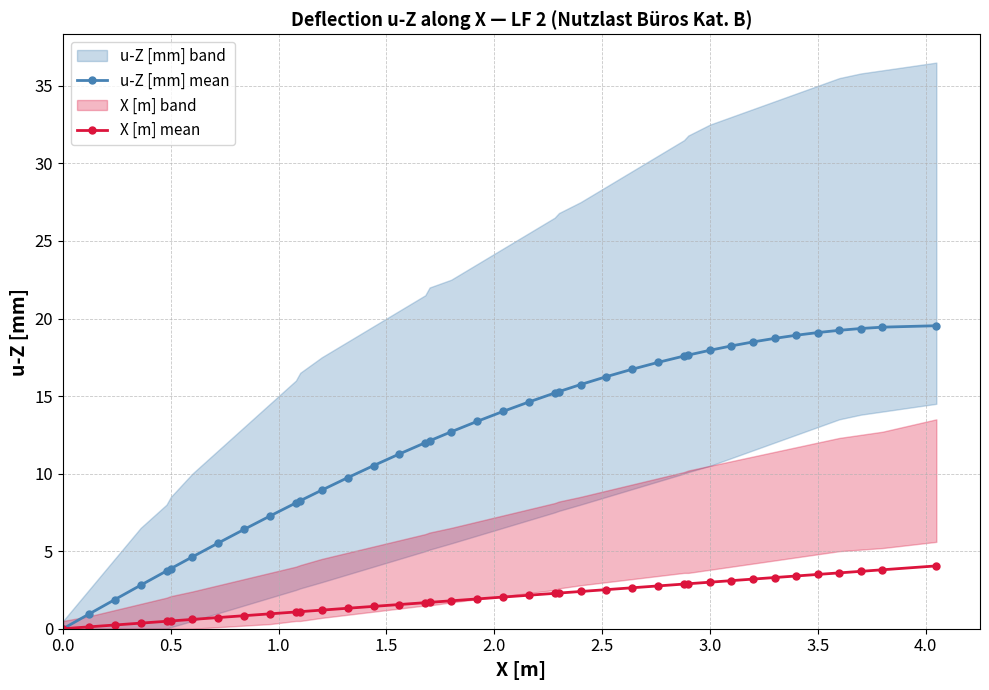

Is it true that X [m] mean equals 3.0 at 3.0?

True